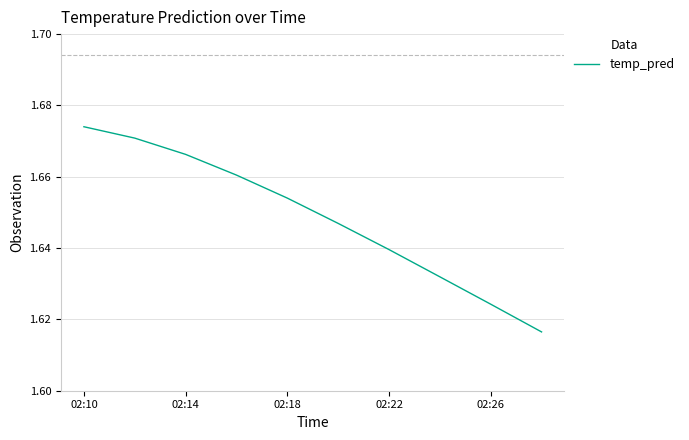

What is the value of the 1st point from the left?

1.7